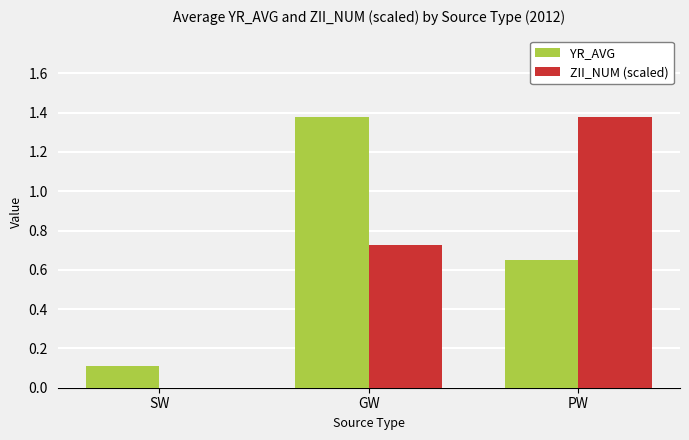

Between SW and PW, which series saw the biggest shift?

ZII_NUM (scaled)